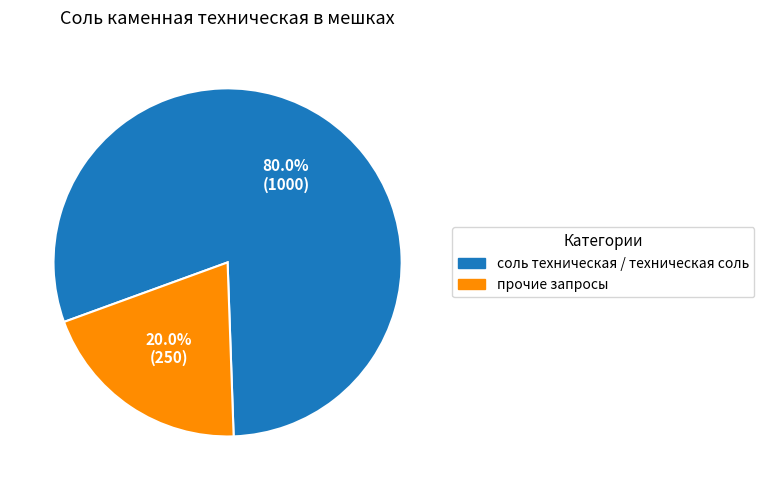

Count the number of slices in the pie.

2